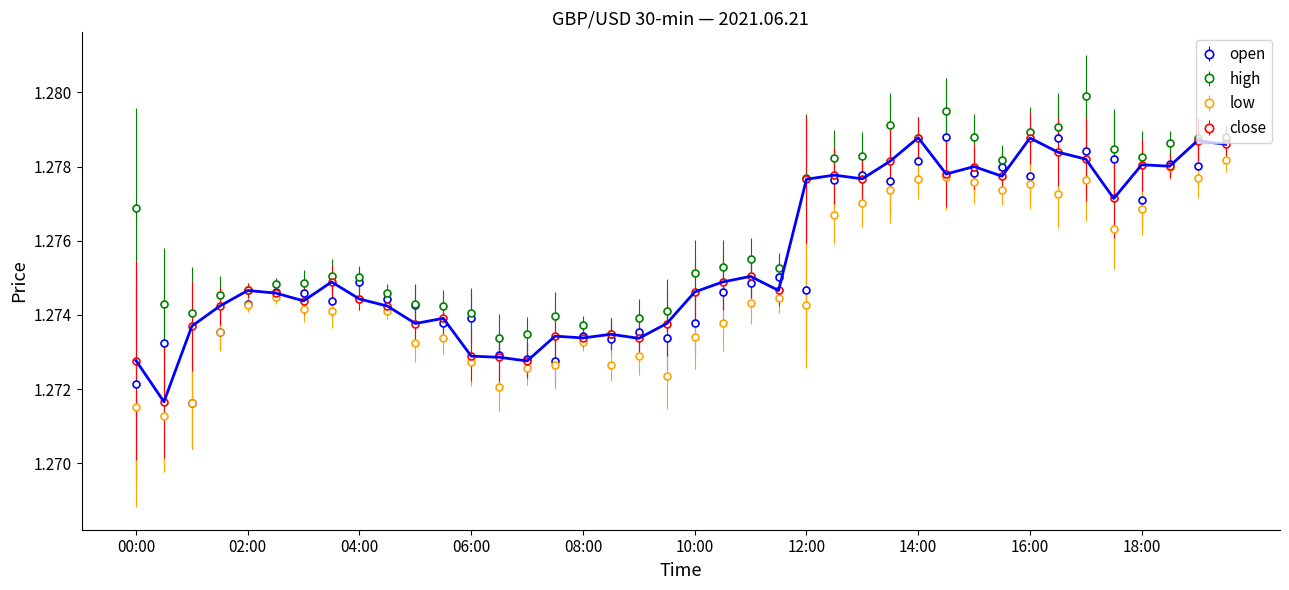

Count the open values in the range 1 to 2.

40